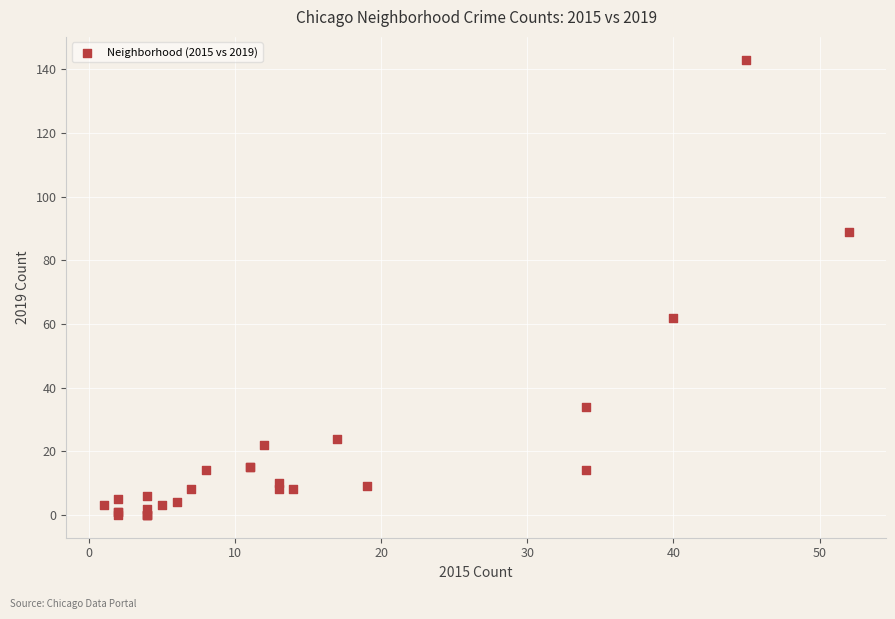

What Y value in the scatter plot is closest to 71?

62